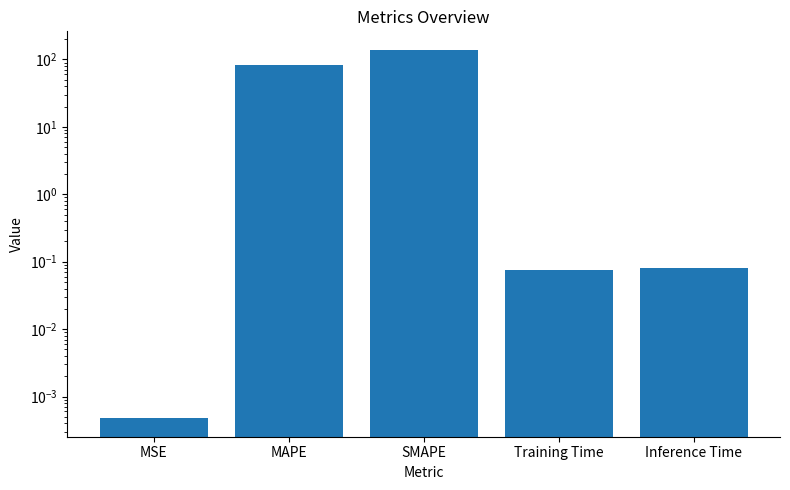

What is the value of the 5th bar from the left?

0.1